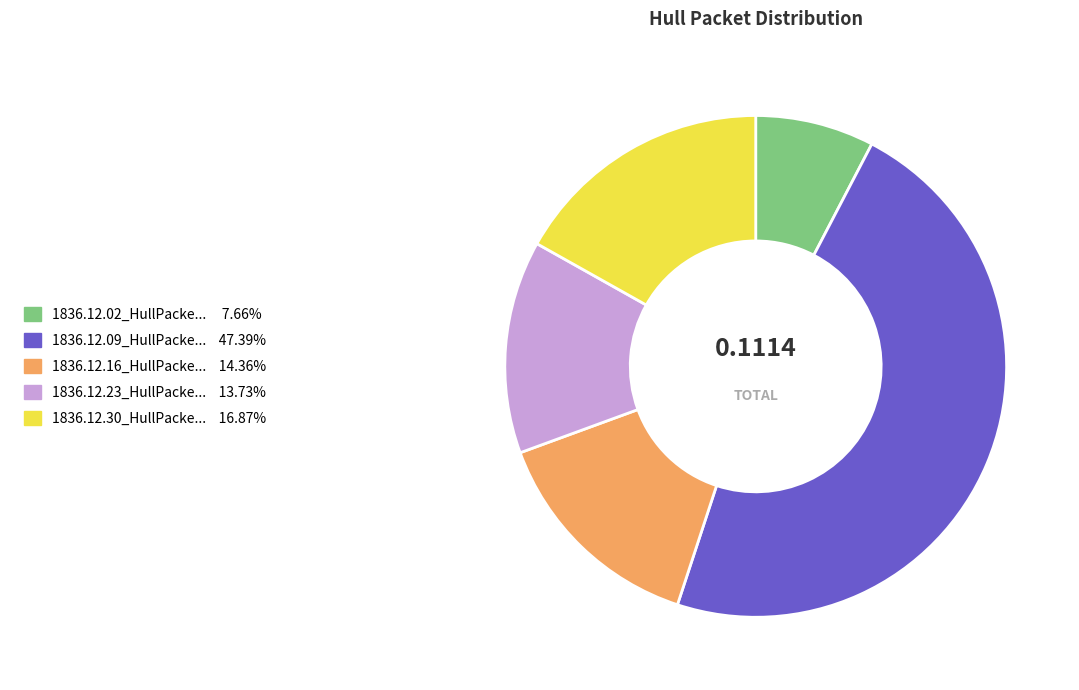

Does any single category account for the majority?

No